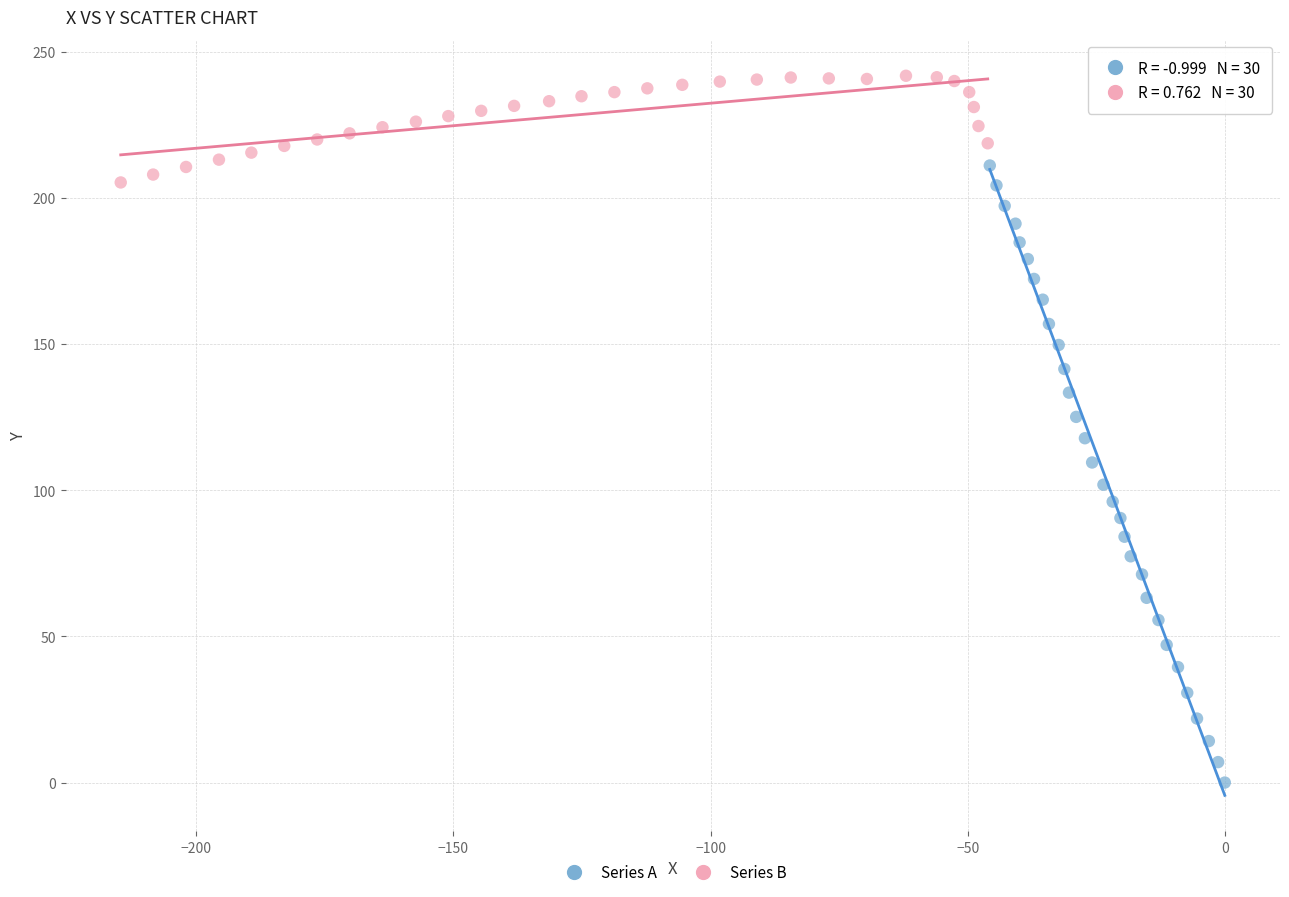

Which series has the widest spread of Y values?

Series A